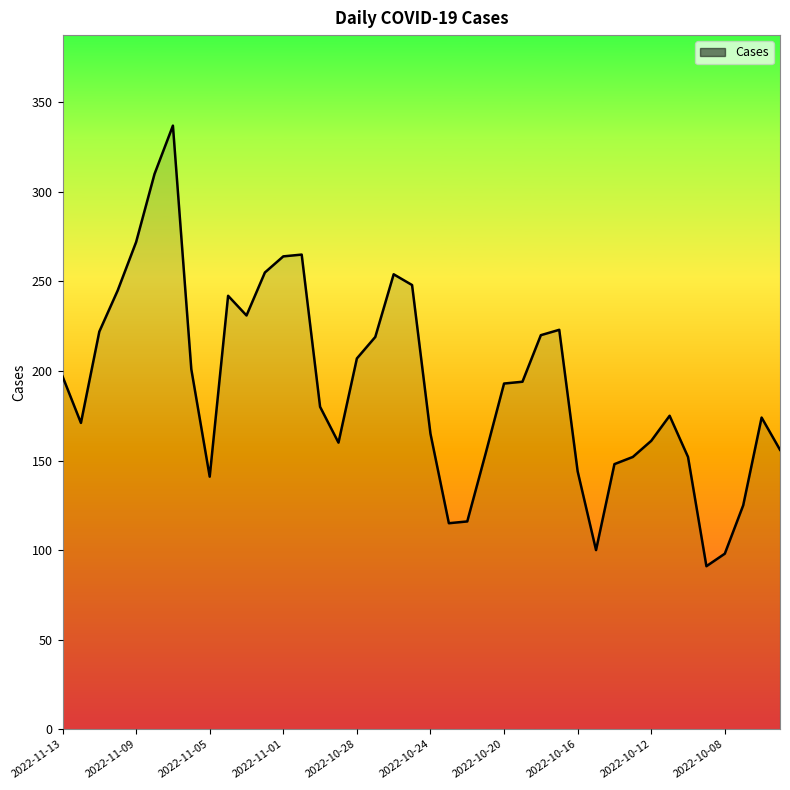

What is the maximum value shown in the chart?

337